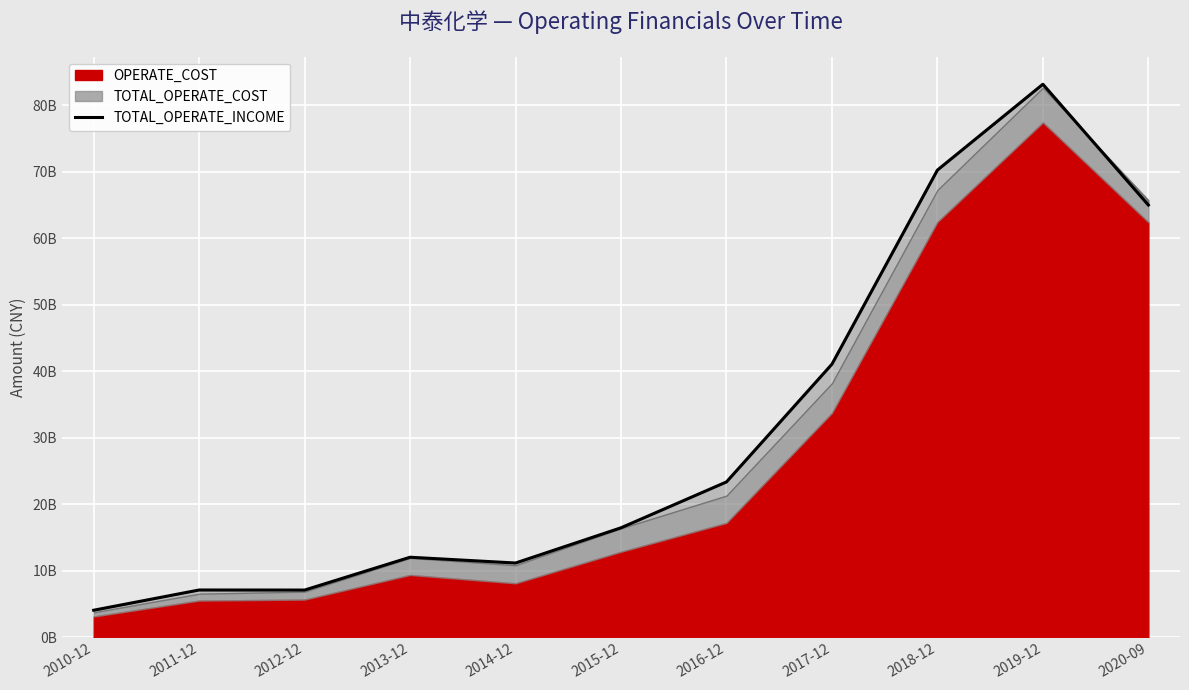

What is the label of the 7th point from the left?

2016-12